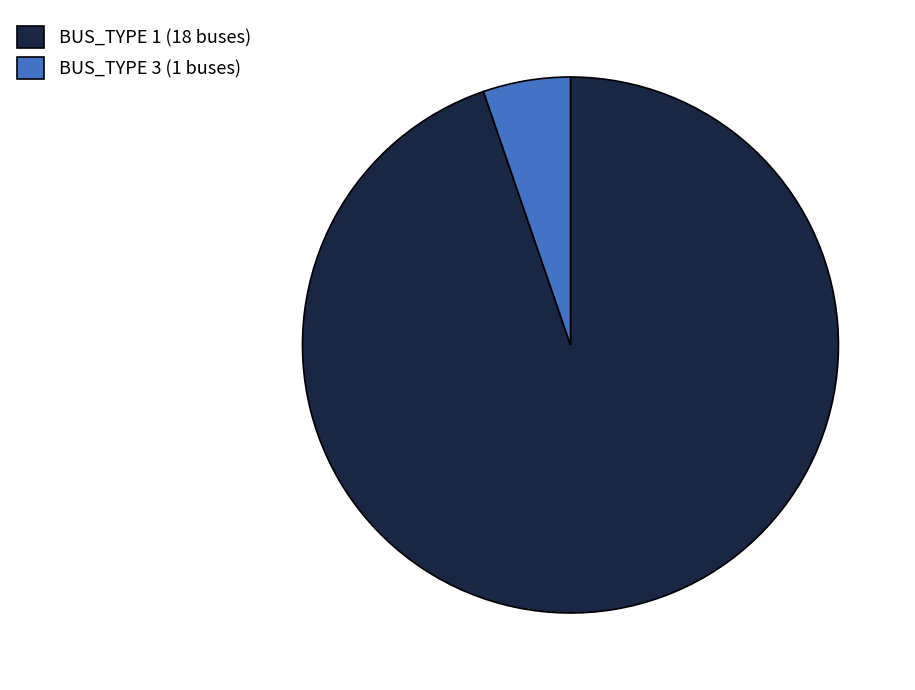

What is the ratio of the value at BUS_TYPE 1 to the value at BUS_TYPE 3?

18.0